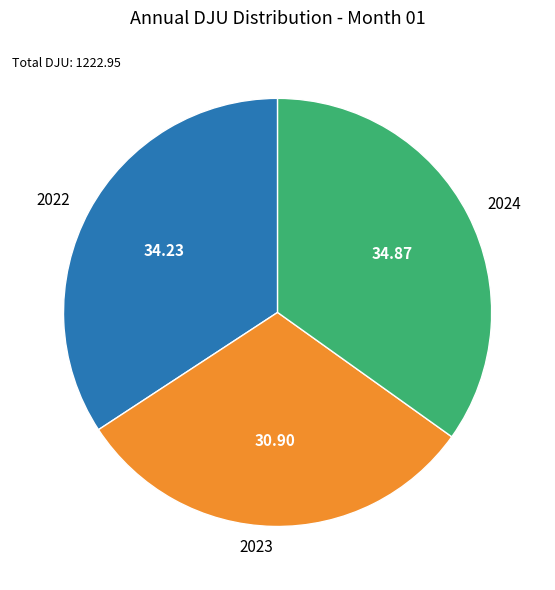

Combined, do 2022 and 2023 account for over 50%?

Yes